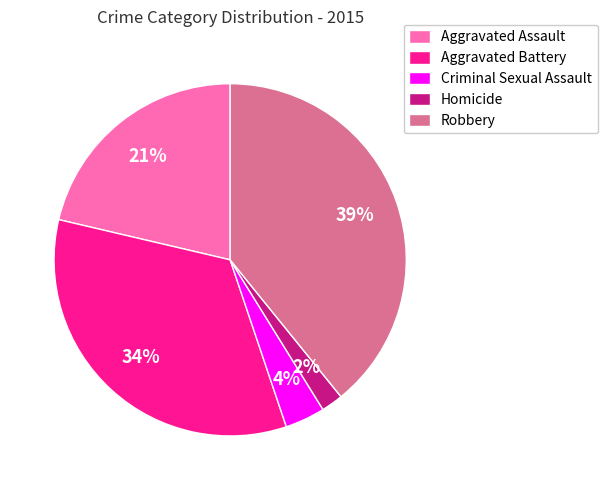

Between Aggravated Battery and Aggravated Assault, which is larger?

Aggravated Battery